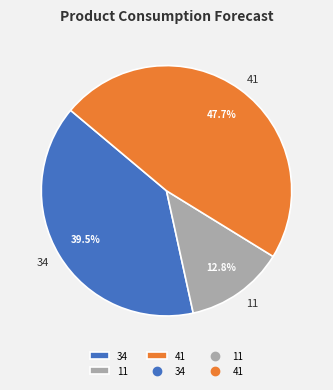

Does 11 account for over 50% of the chart?

No